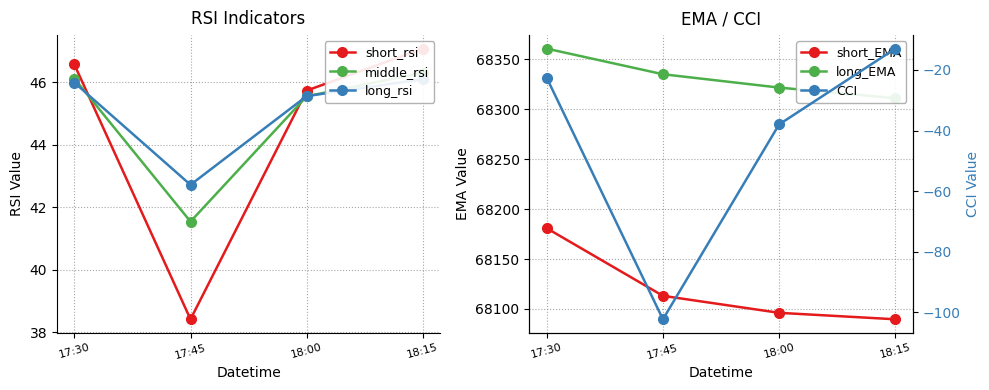

List the labels in order of long_EMA value, smallest first.

18:15, 18:00, 17:45, 17:30